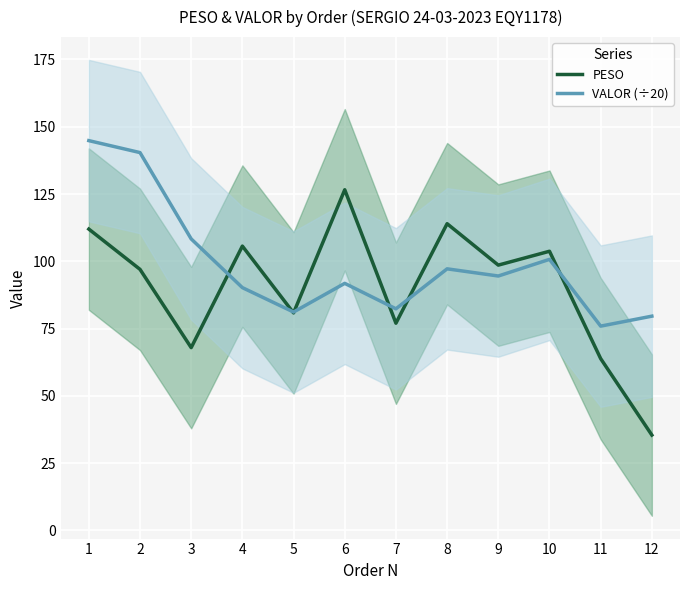

How many values in the VALOR (÷20) series are below 94?

6